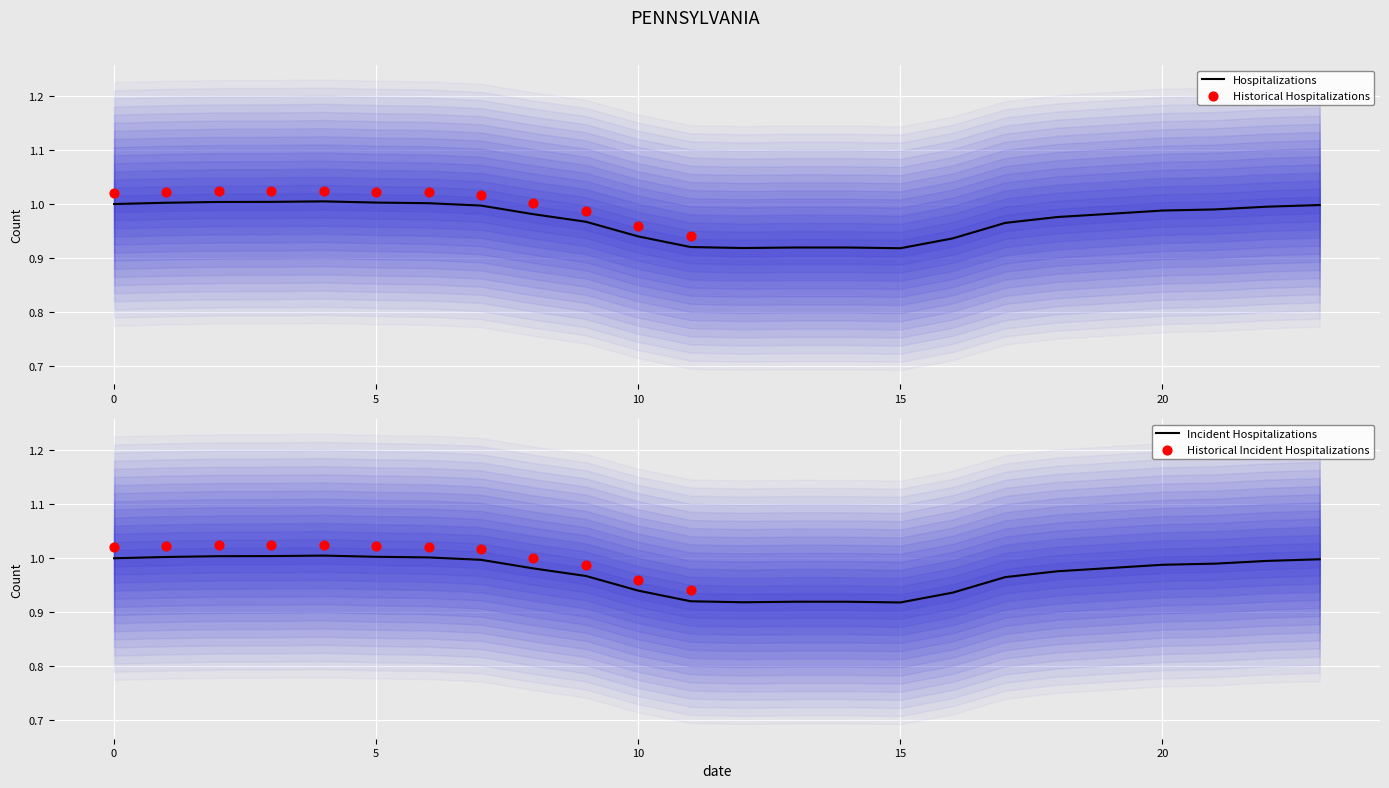

The Hospitalizations series shows 1.0 at 5. True or false?

True